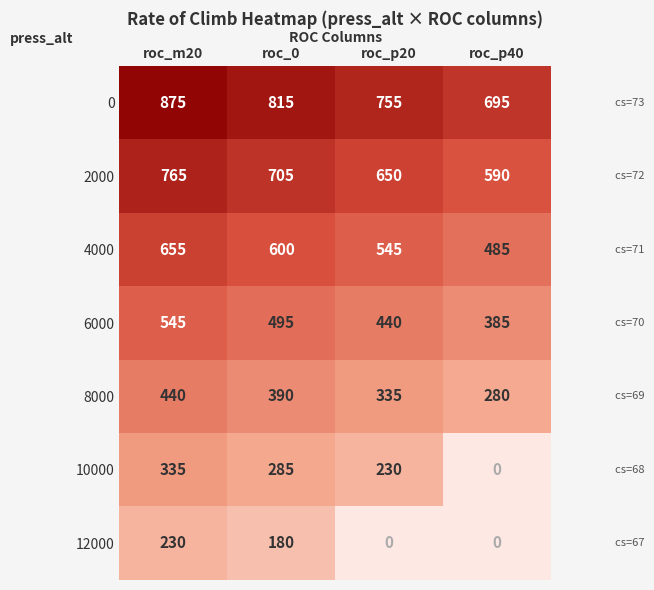

Rank the series by their average value, from highest to lowest.

0, 2000, 4000, 6000, 8000, 10000, 12000